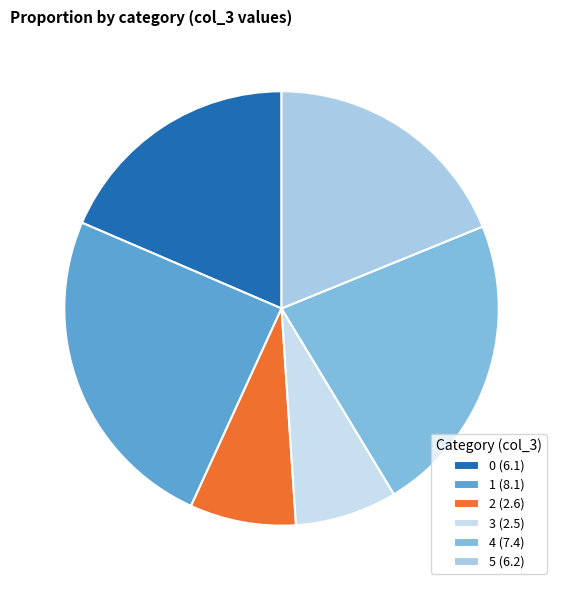

What percentage is the 1 slice, to the nearest percent?

25%